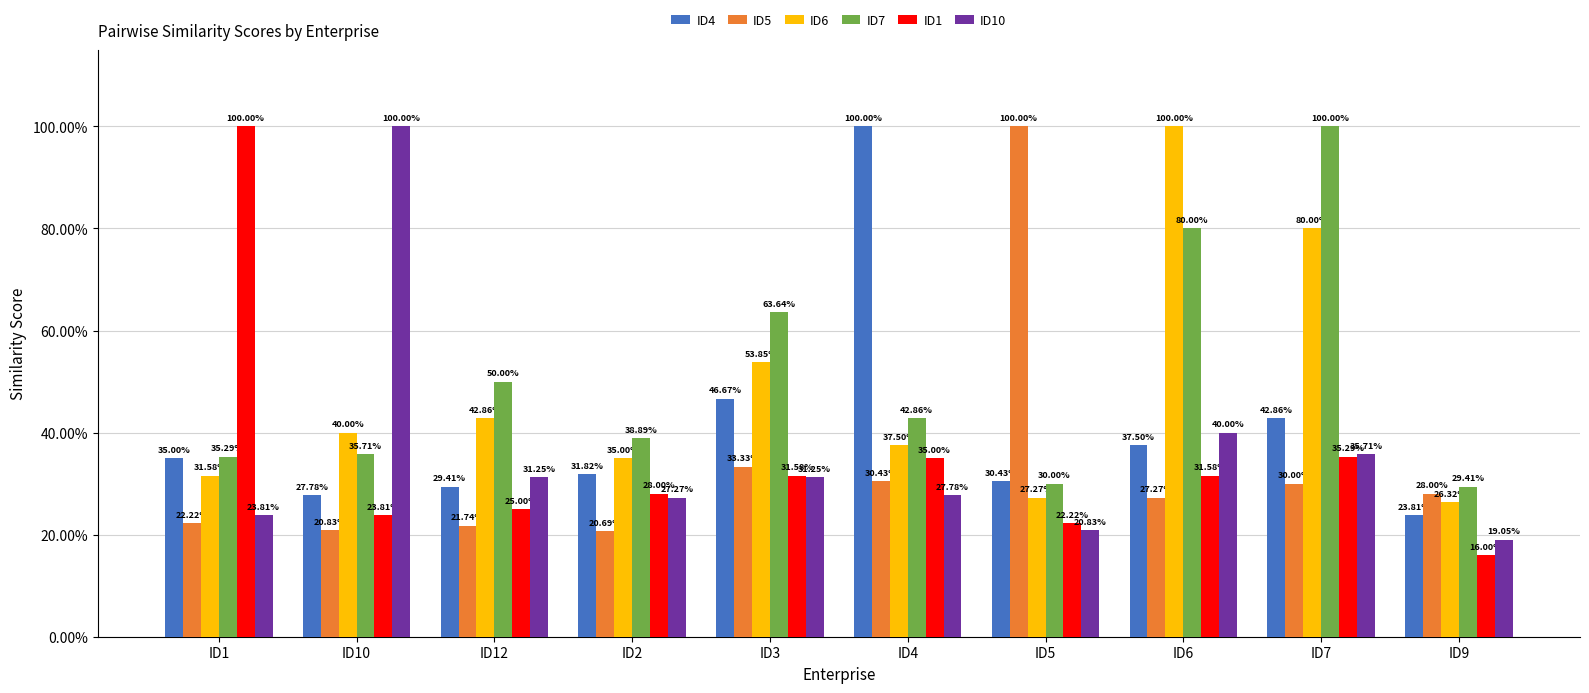

Which has a higher value, ID12 or ID3?

ID3